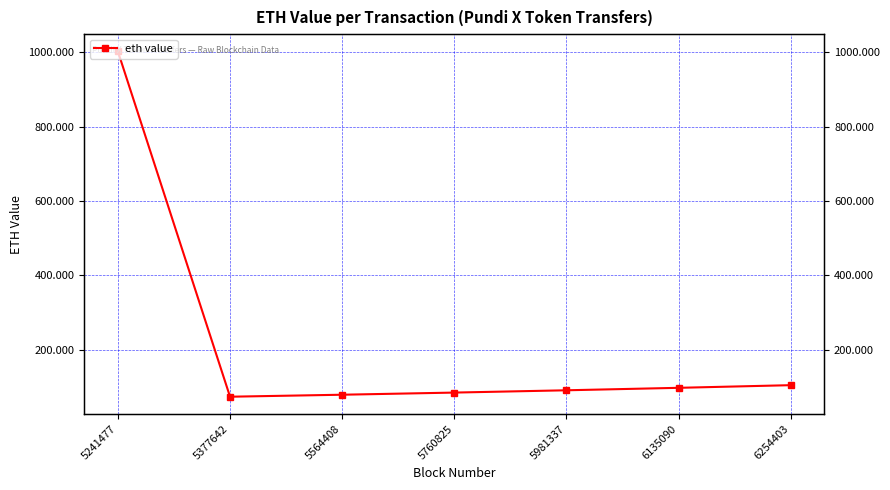

How many data points are less than 90?

3